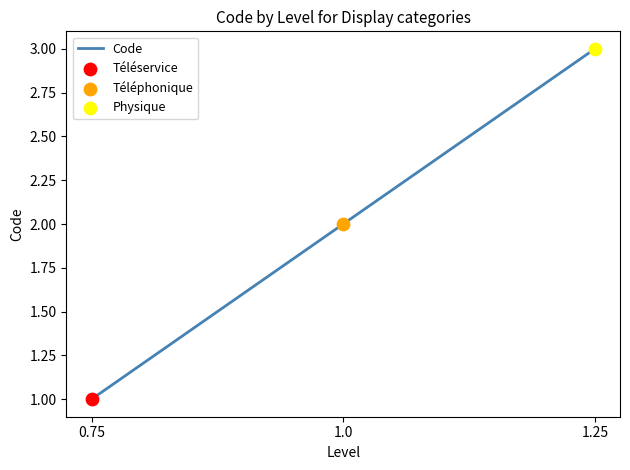

Approximately how many times larger is the value at 0.75 compared to 1.0?

0.5